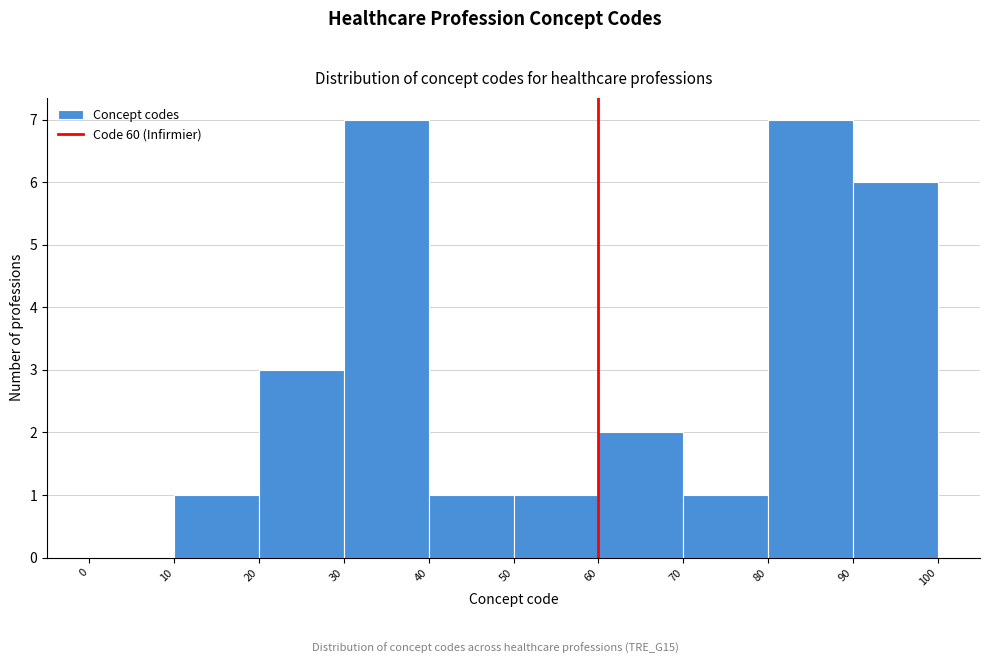

Reading left to right, transcribe this chart: for each bar, give the range it covers on the x-axis and its height. The values are not printed on the chart, so give them approximately, as read against the axis.

0 to 10: 0
10 to 20: 1
20 to 30: 3
30 to 40: 7
40 to 50: 1
50 to 60: 1
60 to 70: 2
70 to 80: 1
80 to 90: 7
90 to 100: 6